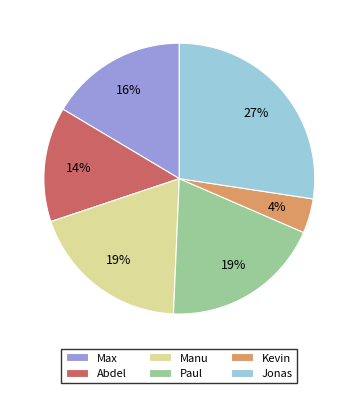

To the nearest percent, what percentage of the pie is Abdel?

14%